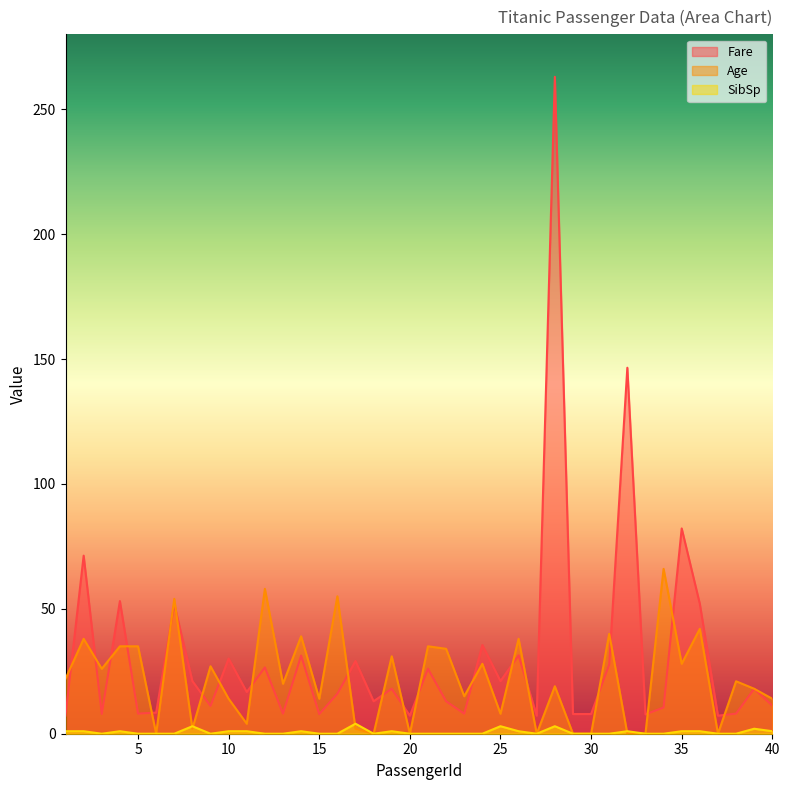

True or false: Fare has more than 0 points higher than both neighbors.

True